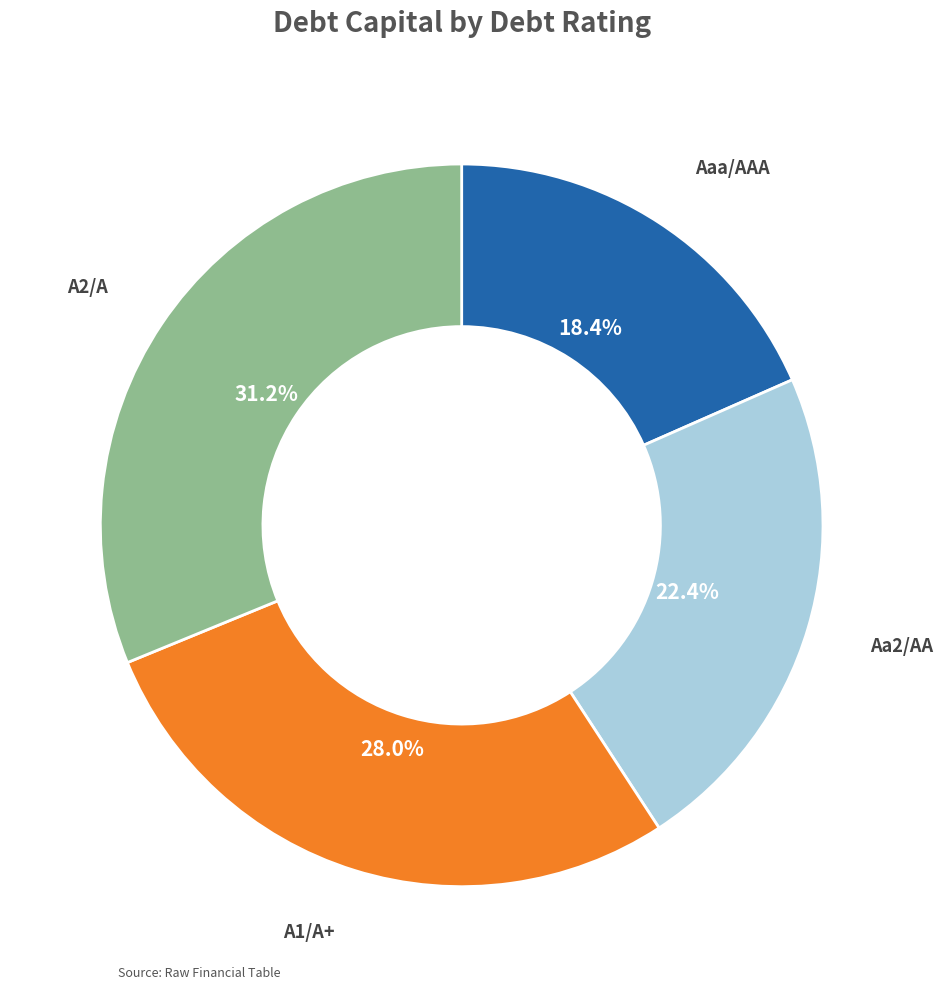

To the nearest percent, what is the combined percentage of A2/A and A1/A+?

59%